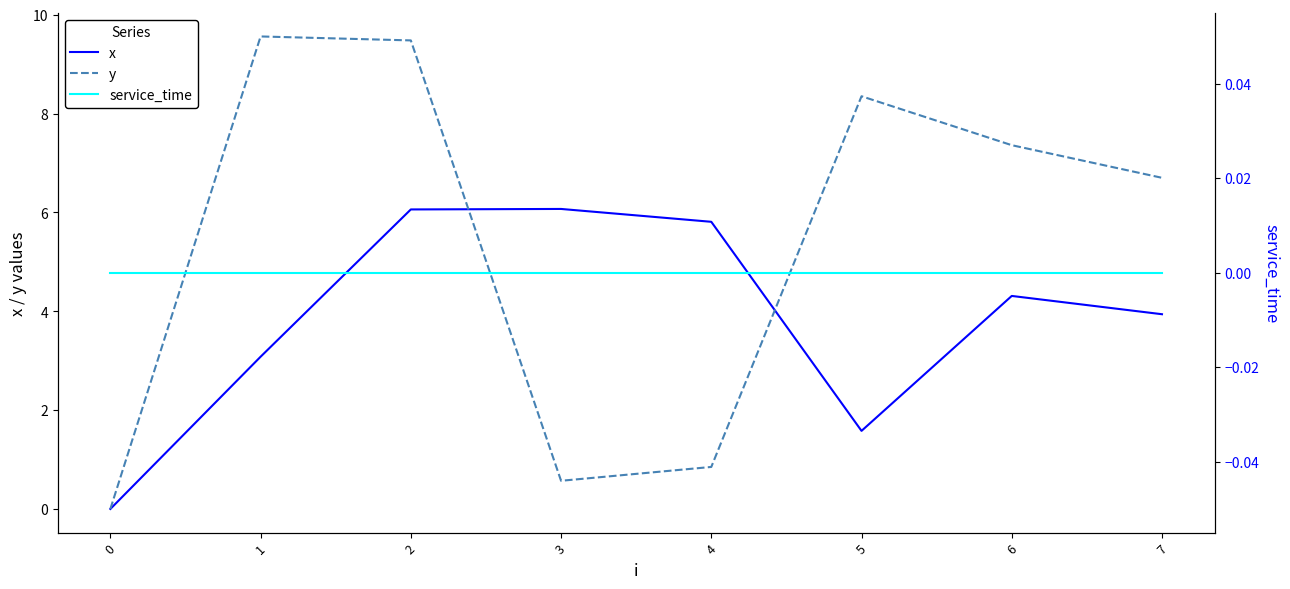

True or false: y and service_time cross at least once.

False